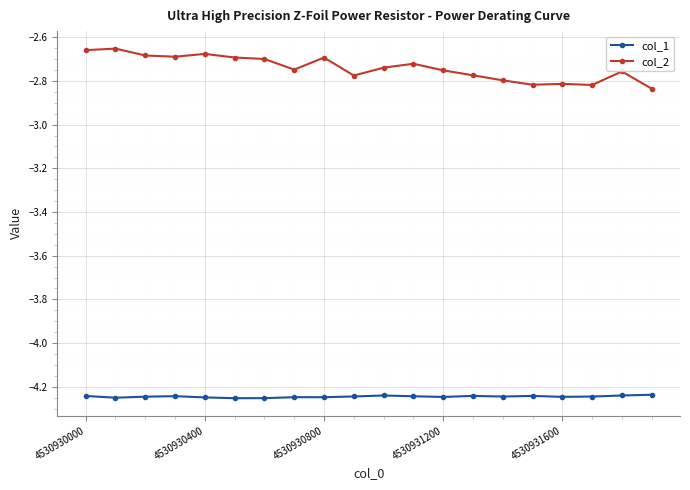

Is this an area chart (filled region under the line)?

No